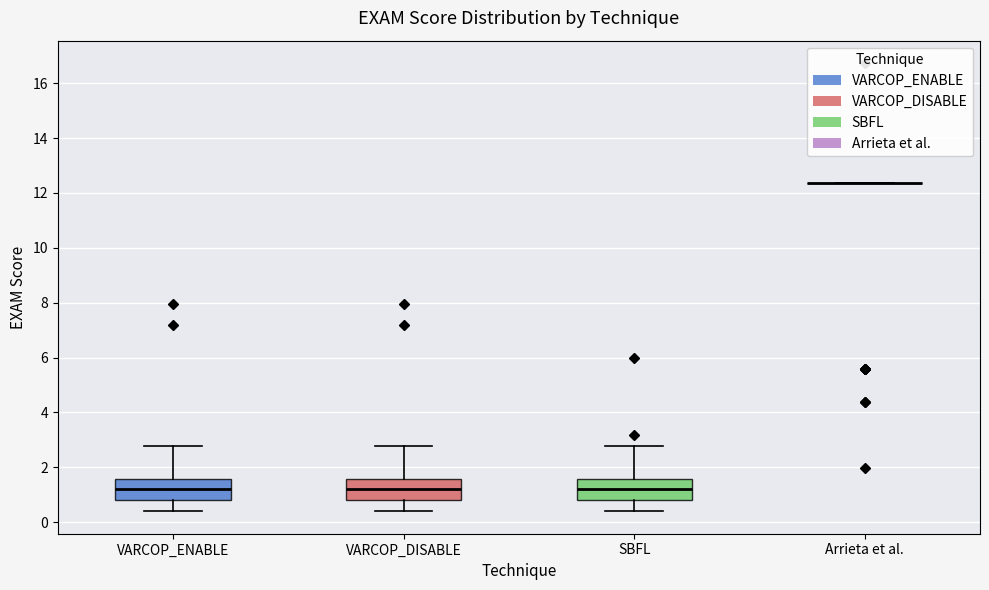

Reading left to right, read every box against the y-axis: the position of its median line, the range the box covers, and the ends of its whiskers. The values are not printed on the chart, so give them approximately, as read against the axis.

VARCOP_ENABLE: median 1.2, box 0.8 to 1.6, whiskers 0.4 to 2.8
VARCOP_DISABLE: median 1.2, box 0.8 to 1.6, whiskers 0.4 to 2.8
SBFL: median 1.2, box 0.8 to 1.6, whiskers 0.4 to 2.8
Arrieta et al.: box collapsed to a line at 12.4, whiskers 12.4 to 12.4